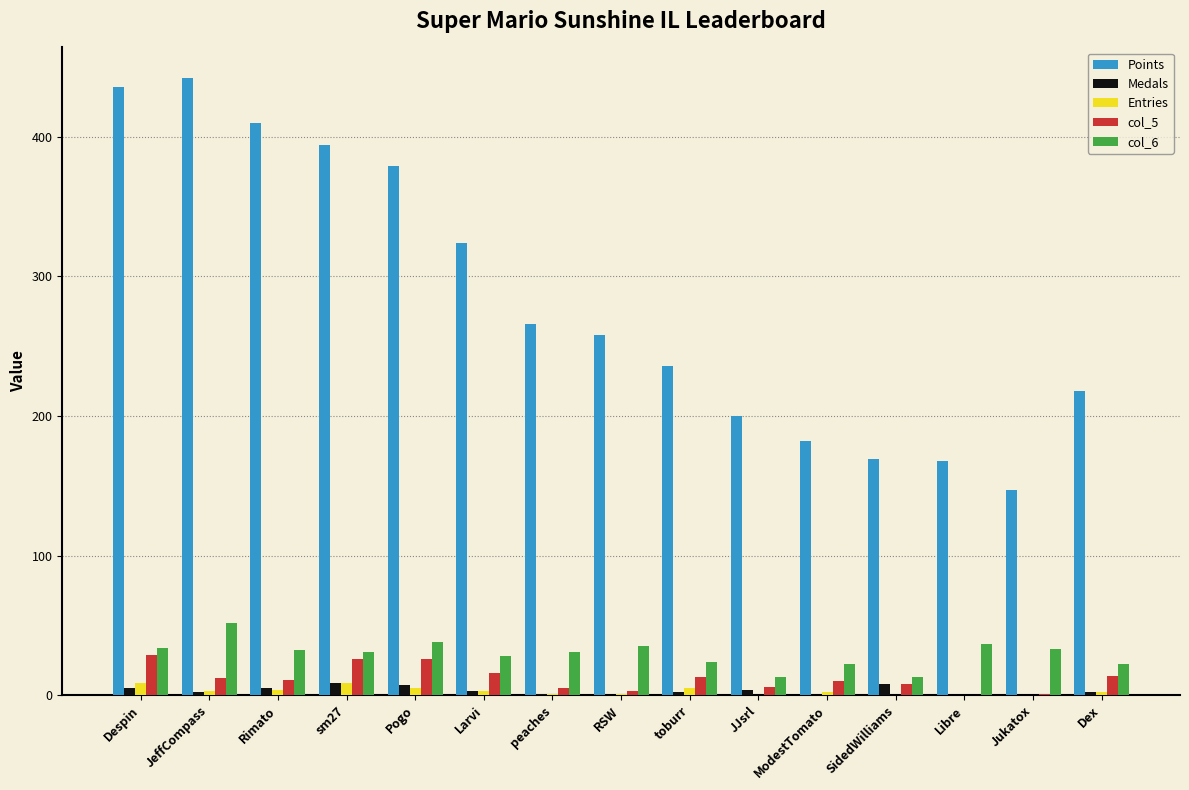

What is the maximum value shown in the chart?

442